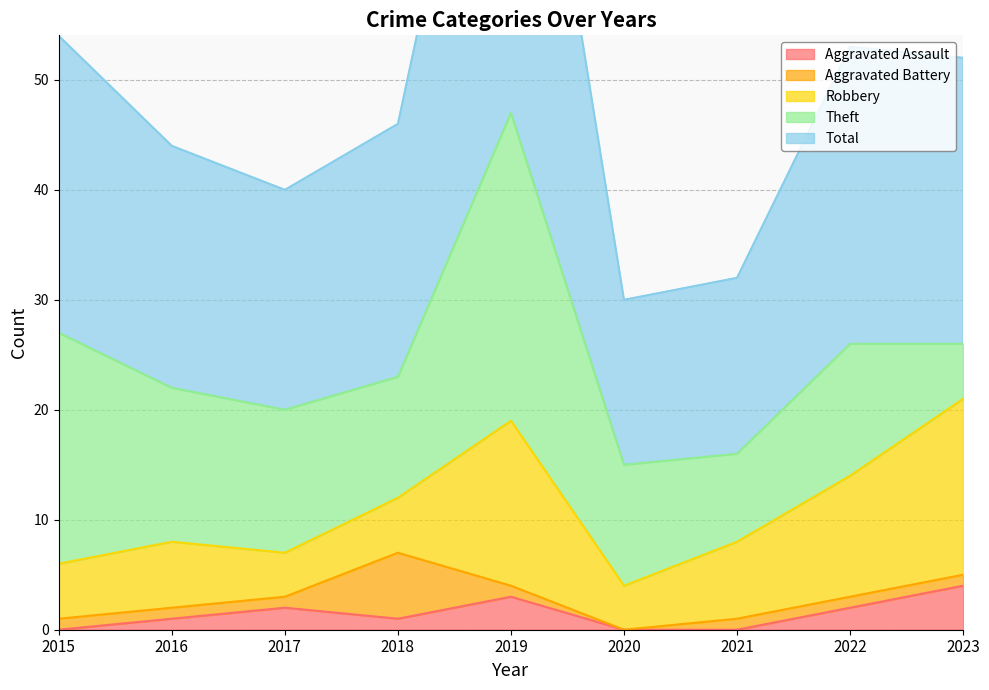

Count the number of data series in this chart.

5